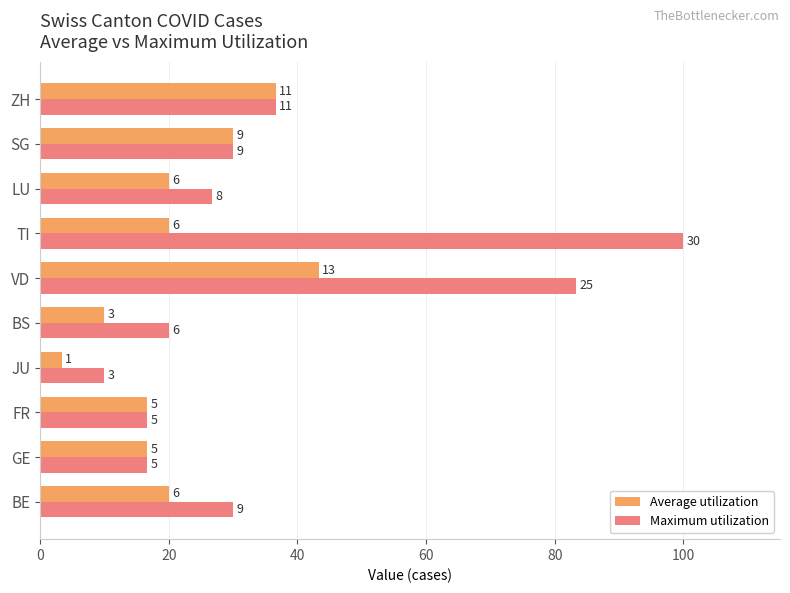

What are all the series names shown in the legend?

Average utilization, Maximum utilization